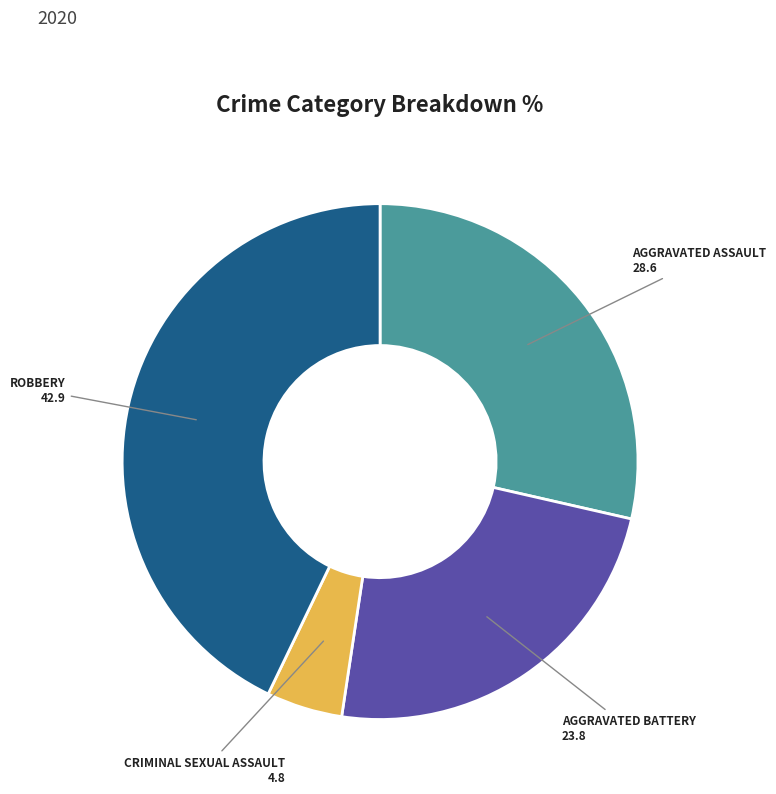

Is there any slice that represents more than half of the pie?

No